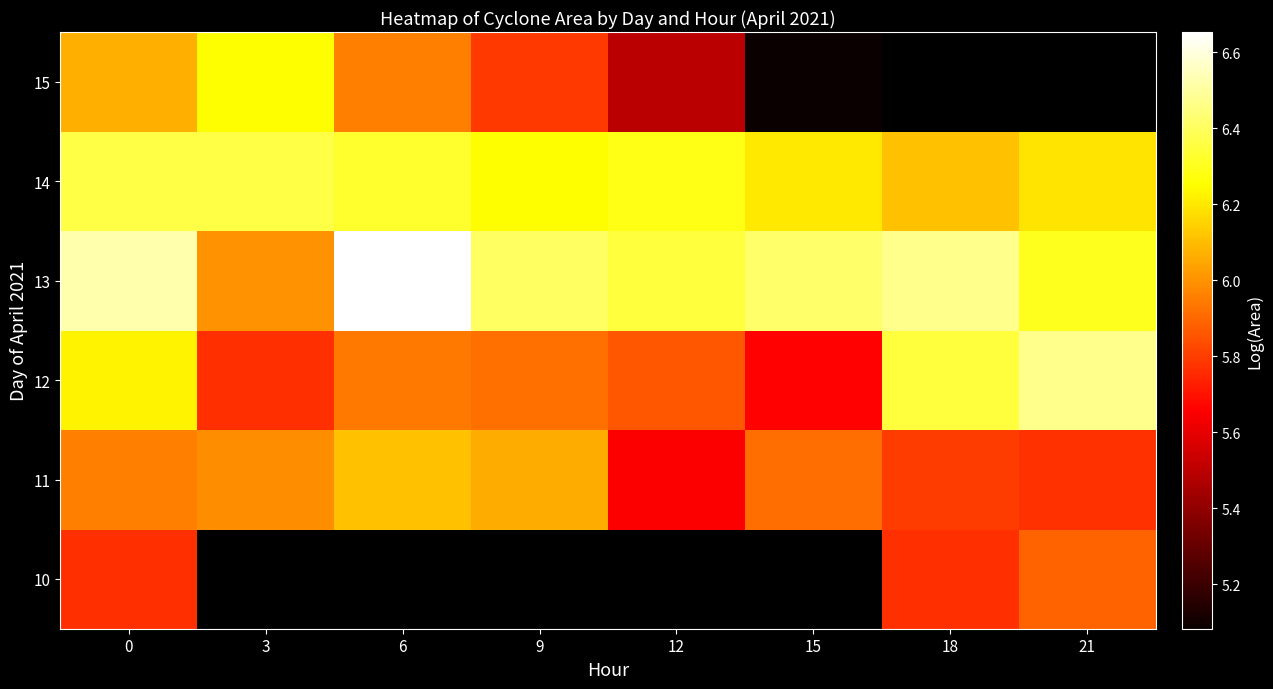

Between 6 and 12, which is larger?

12